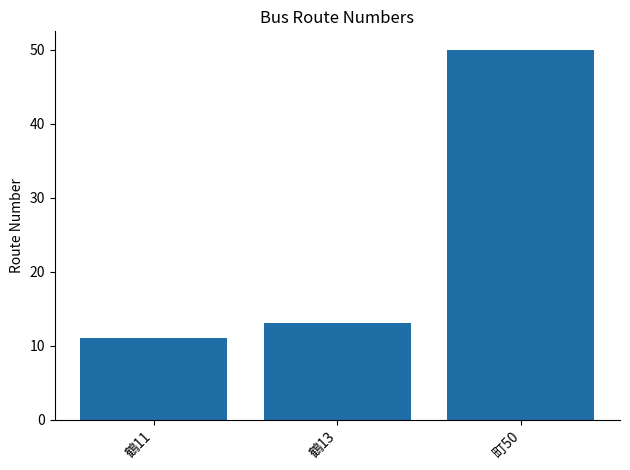

Between 町50 and 鶴11, which is larger?

町50